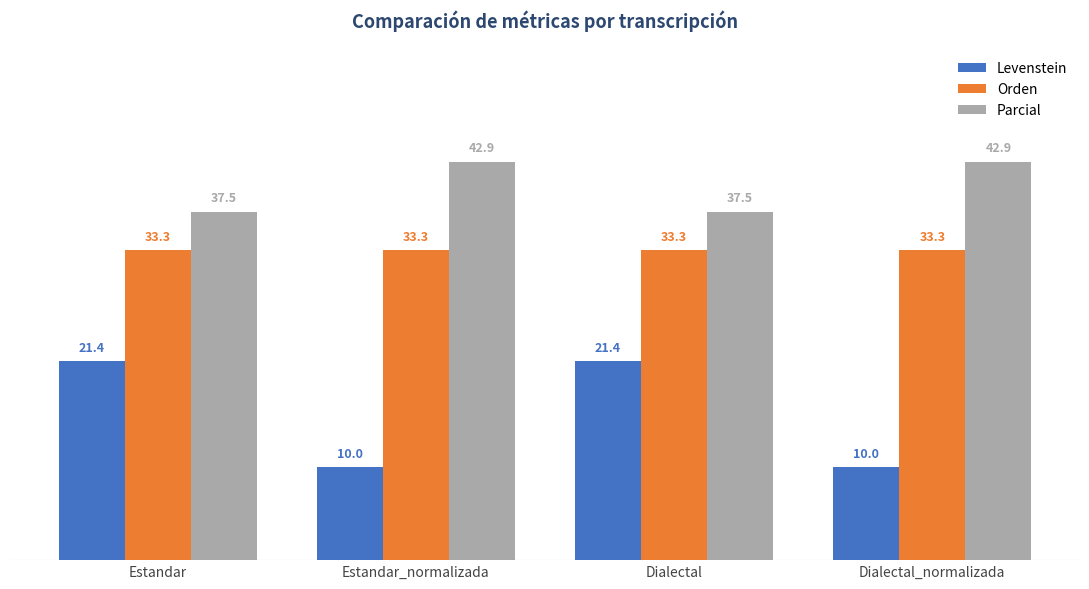

What position from the right is Dialectal_normalizada?

1